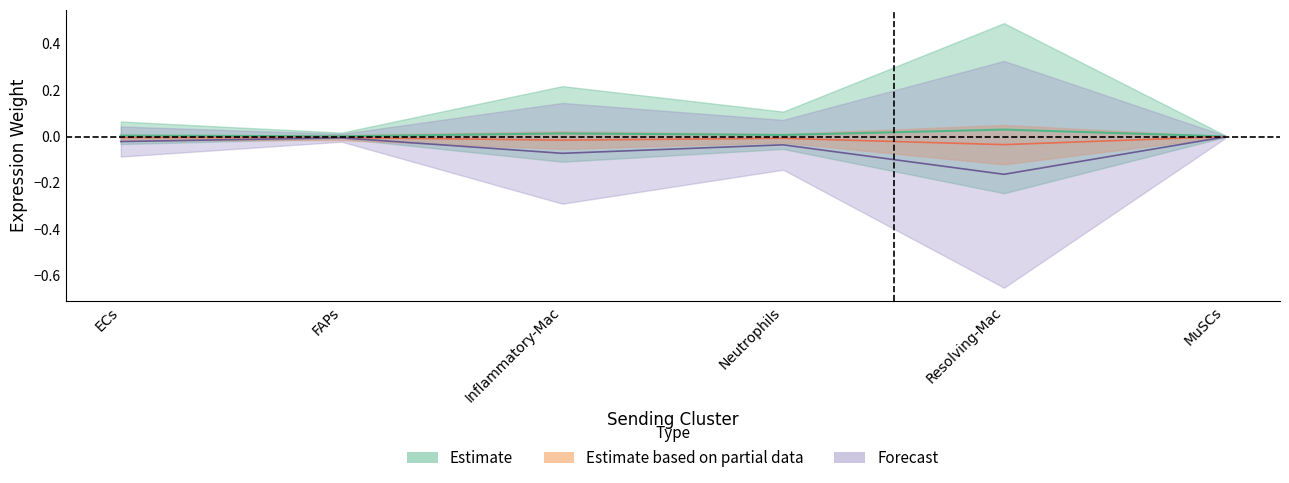

Which series changed the most between ECs and Neutrophils?

Edge total expression weight